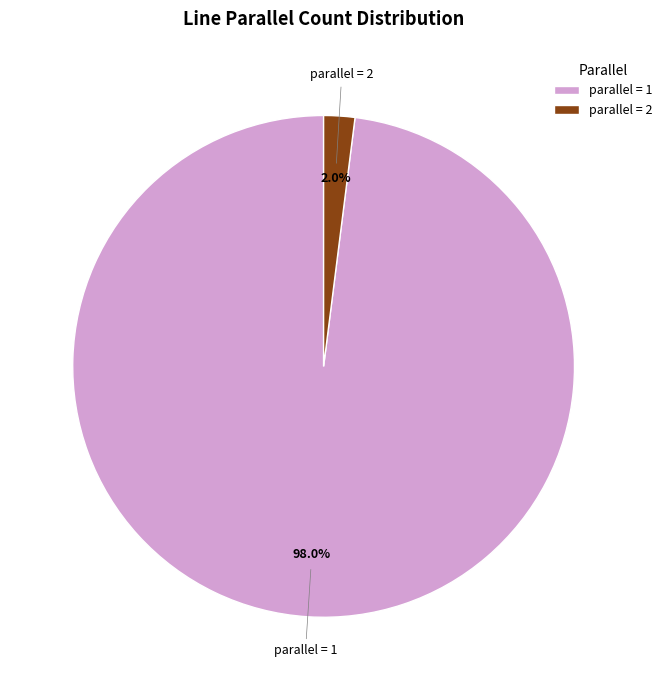

How many slices are in this pie chart?

2